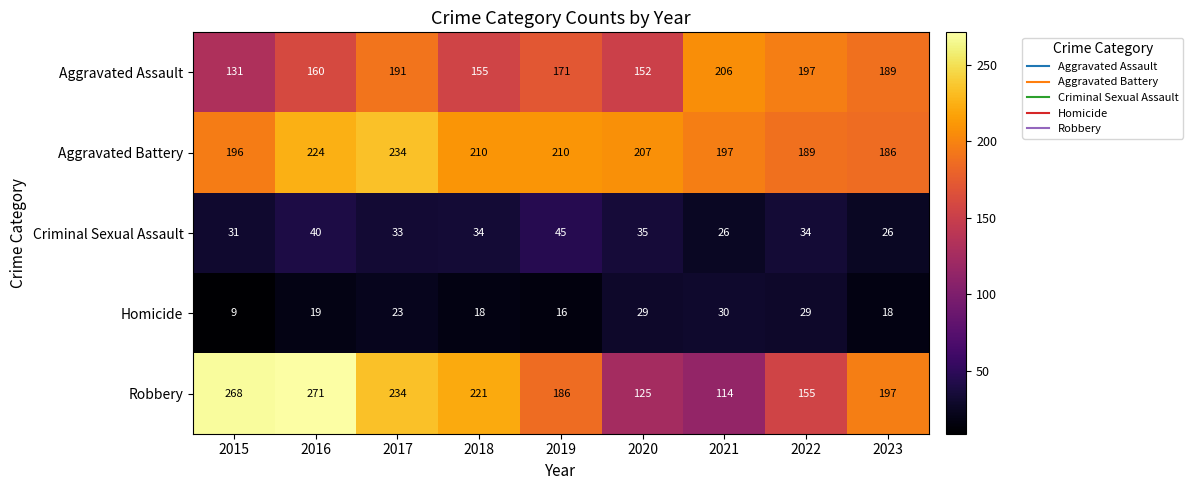

Which series has the widest spread of values?

Robbery